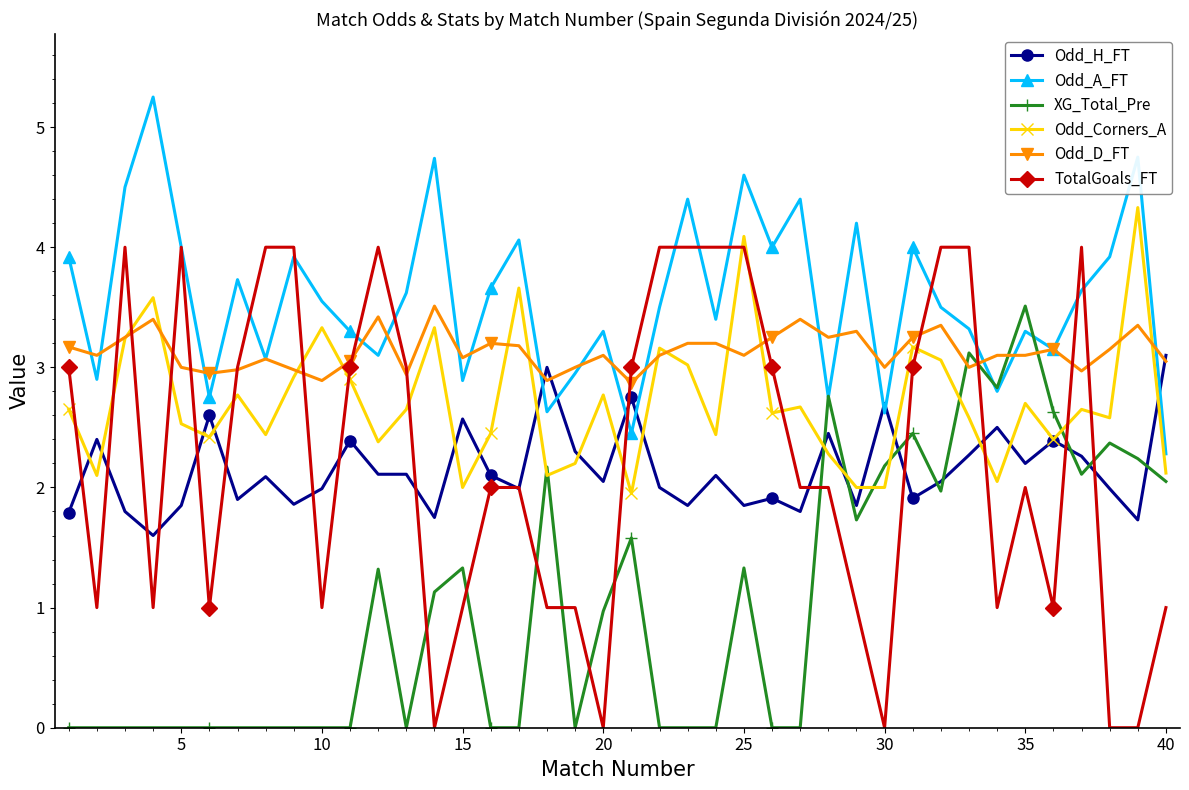

What is the maximum value for XG_Total_Pre?

3.5